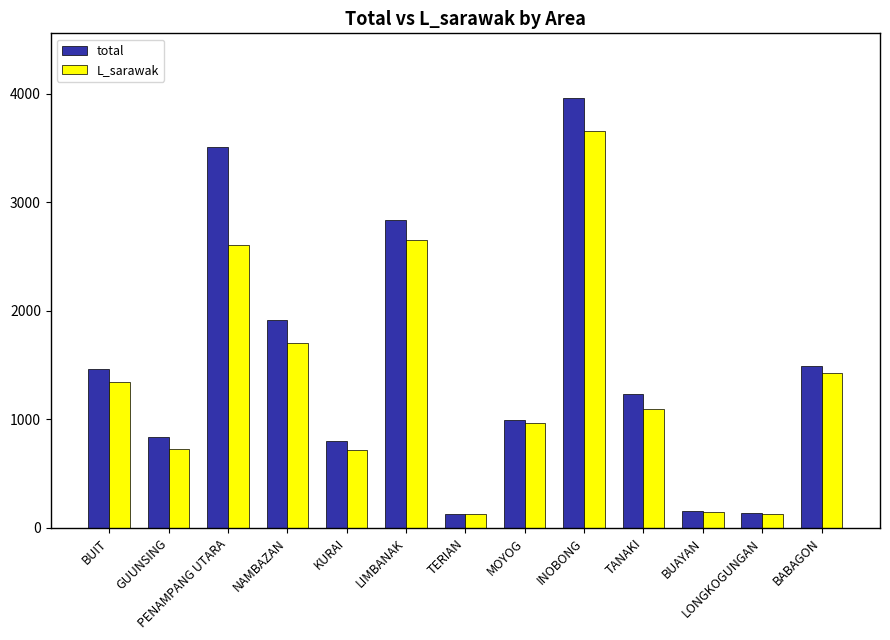

Is the value of L_sarawak at INOBONG greater than the value of total at KURAI?

Yes